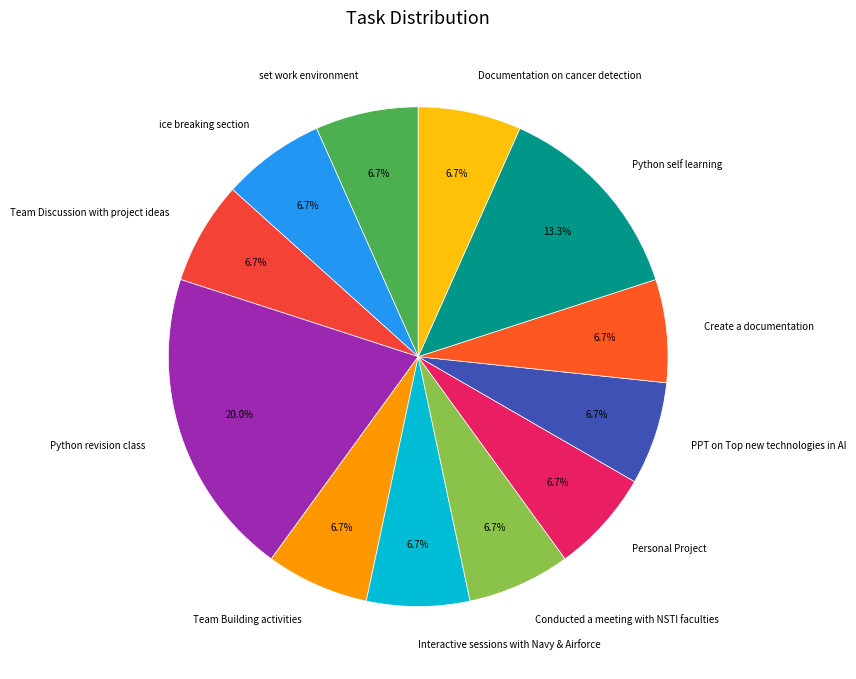

What is the ratio of the value at Personal Project to the value at Python self learning?

0.5